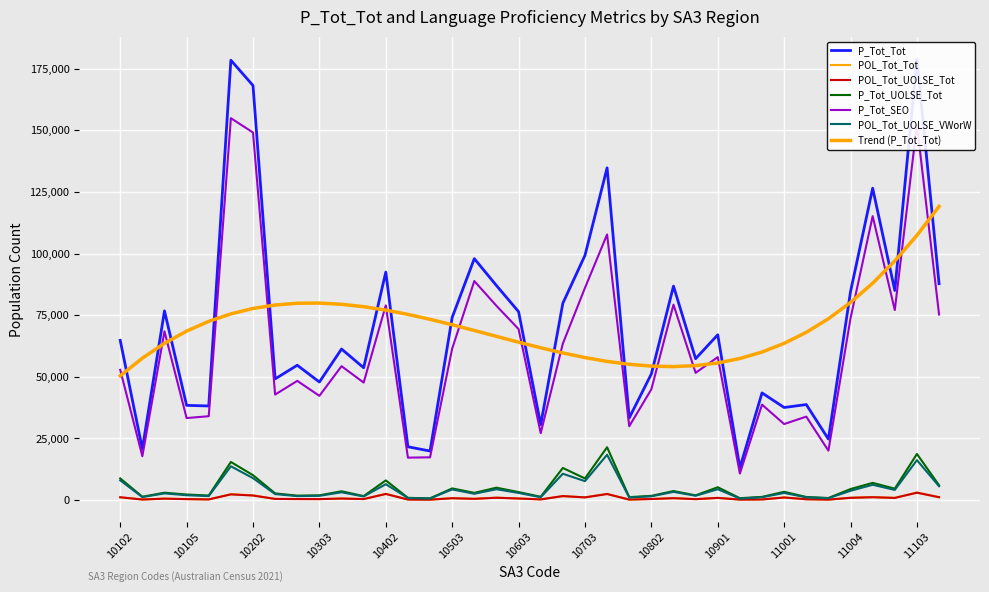

How many data points in P_Tot_Tot are less than 64793?

19